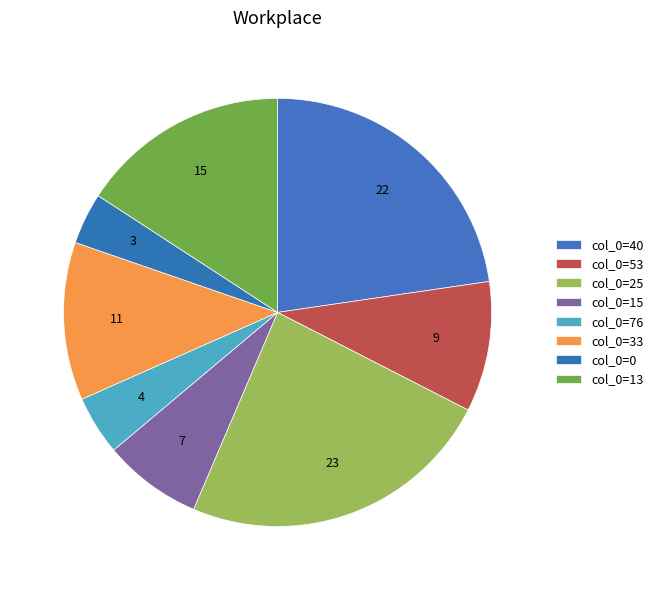

Count the number of slices in the pie.

8